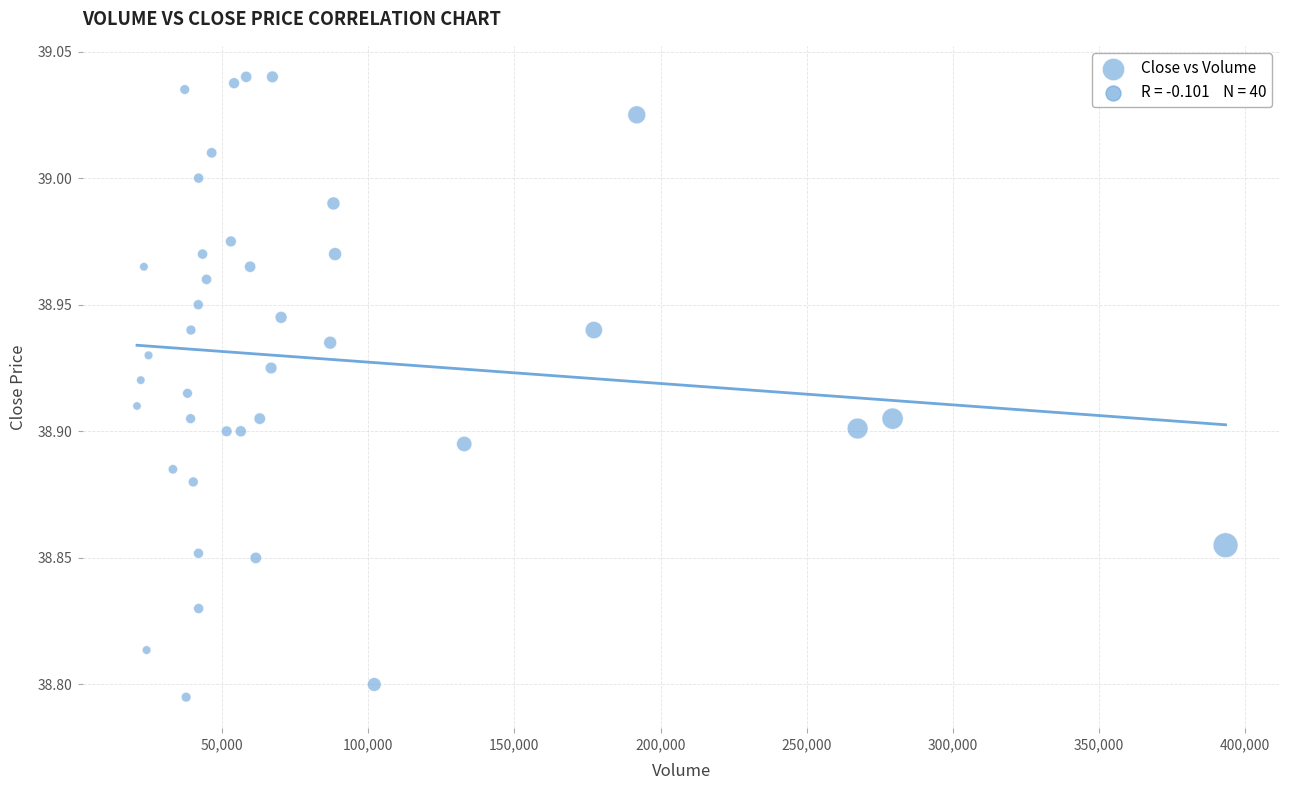

What is the range of X values (max minus min)?

372296.0